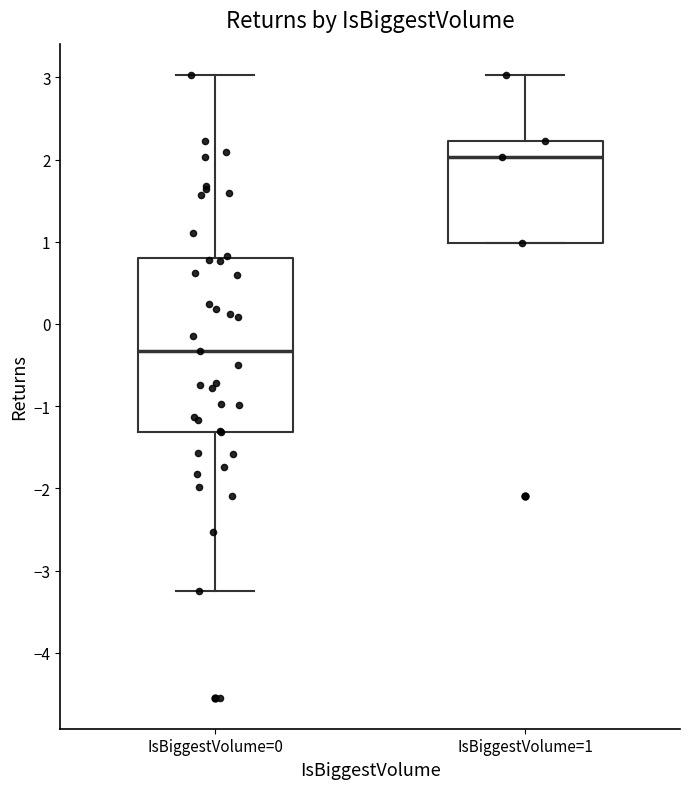

Reading left to right, read every box against the y-axis: the position of its median line, the range the box covers, and the ends of its whiskers. The values are not printed on the chart, so give them approximately, as read against the axis.

IsBiggestVolume=0: median -0.3, box -1.3 to 0.8, whiskers -3.2 to 3.0
IsBiggestVolume=1: median 2.0, box 1.0 to 2.2, whiskers 1.0 to 3.0